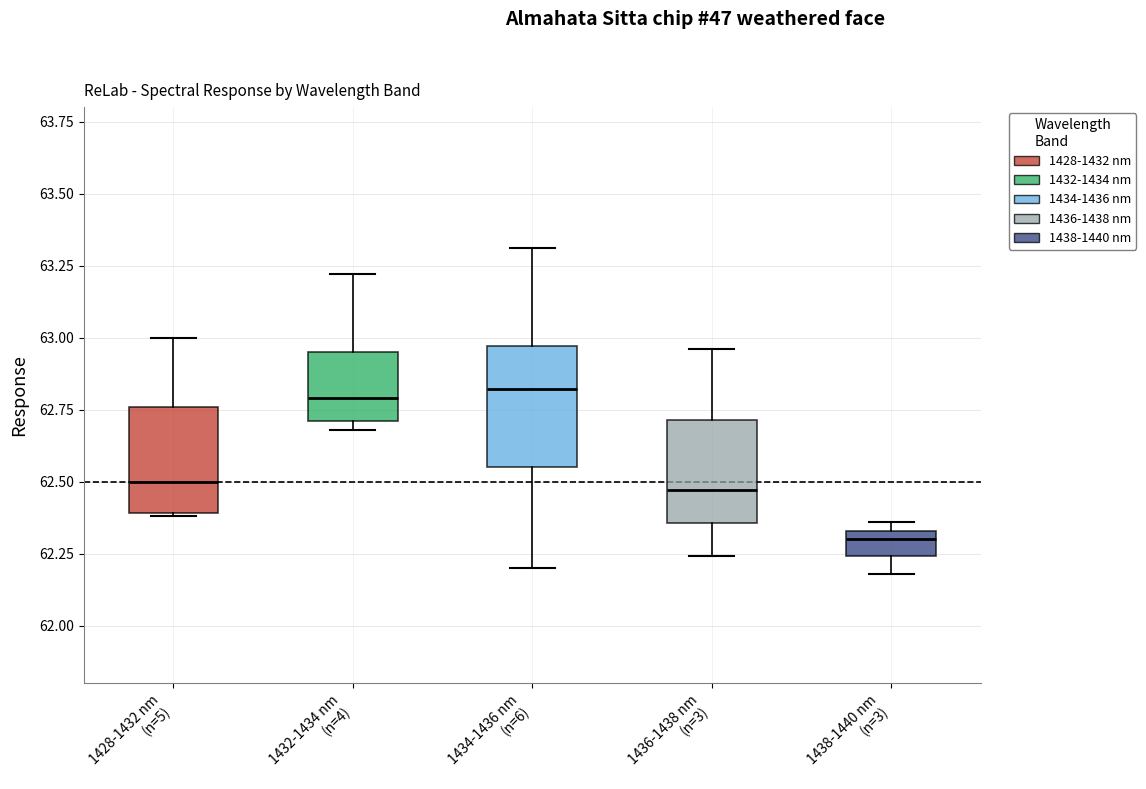

Where does the upper whisker of the box for 1436-1438 nm (n=3) end on the y-axis? The values are not printed on the chart, so give them approximately, as read against the axis.

62.95